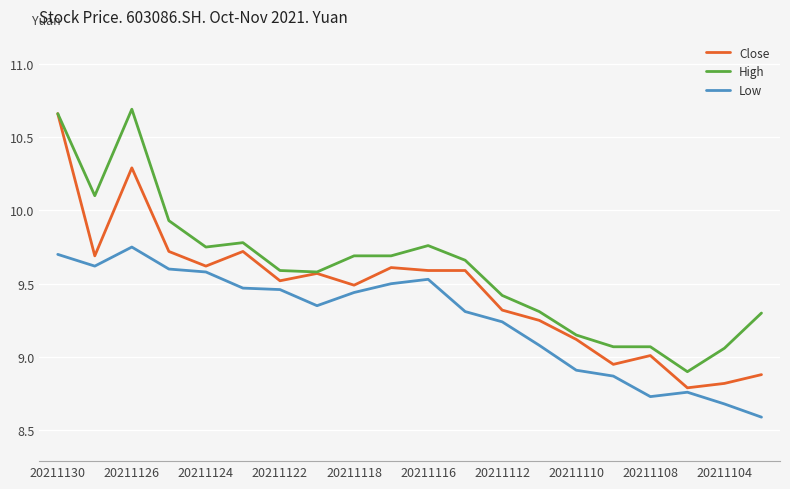

True or false: High and Low cross at least once.

False